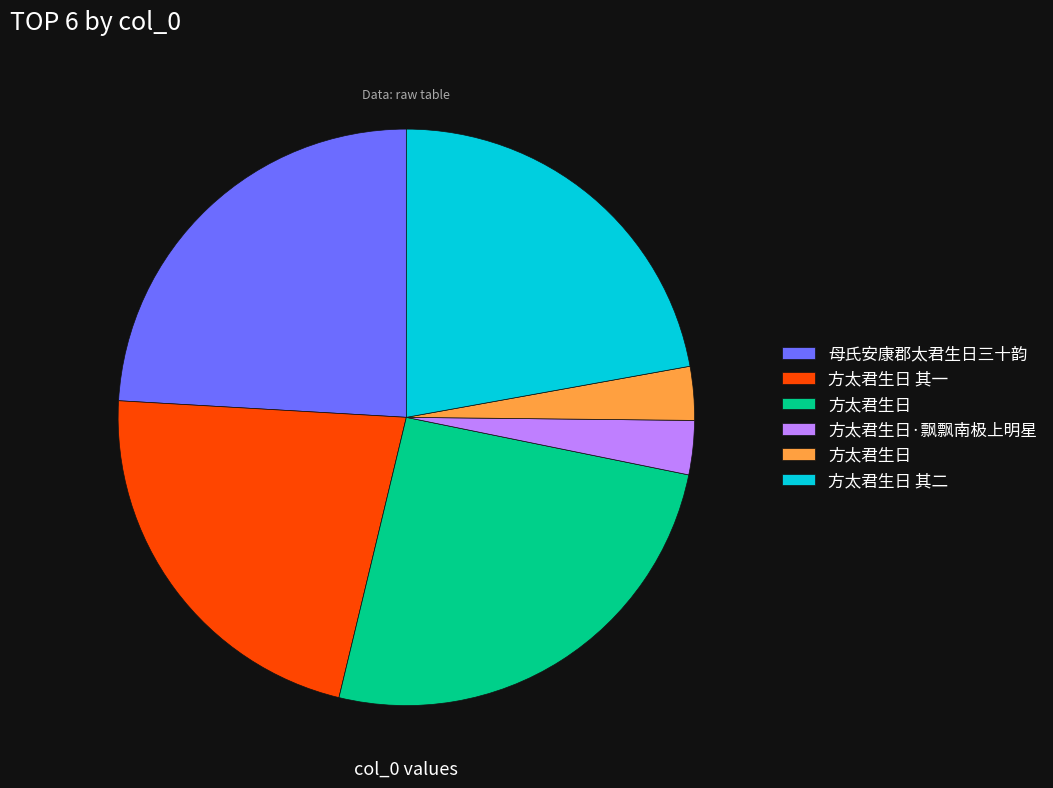

To the nearest percent, what is the average slice percentage?

17%